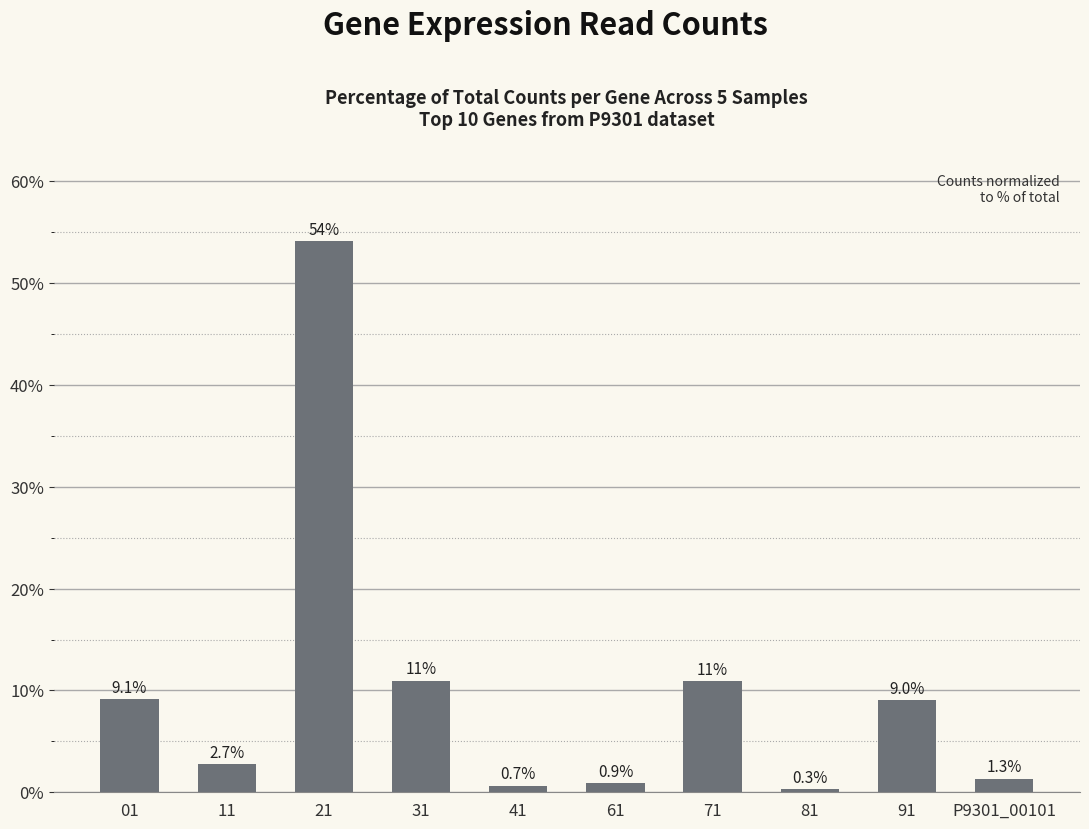

Reading left to right, transcribe all the data shown in this chart.

9.1	2.7	54.1	11.0	0.7	0.9	10.9	0.3	9.0	1.3